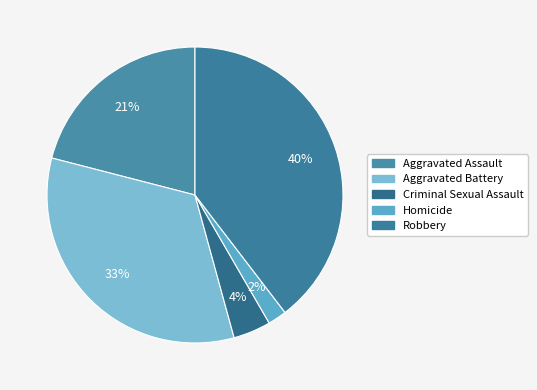

To the nearest percent, what is the difference between the Homicide and Robbery slice percentages?

38%